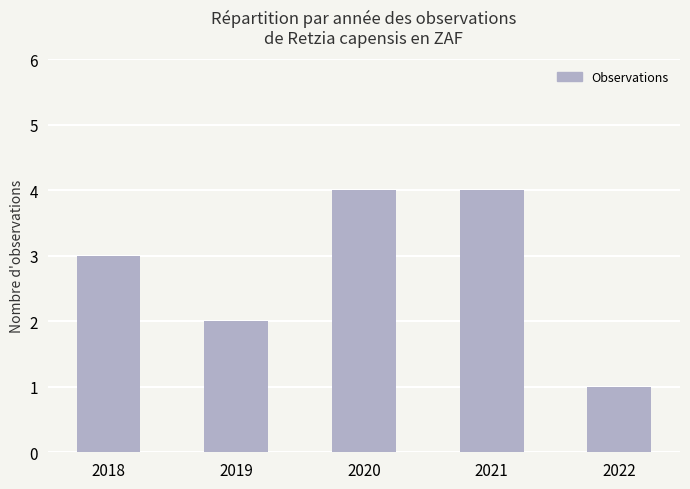

Which category has the lowest value across all series?

2022